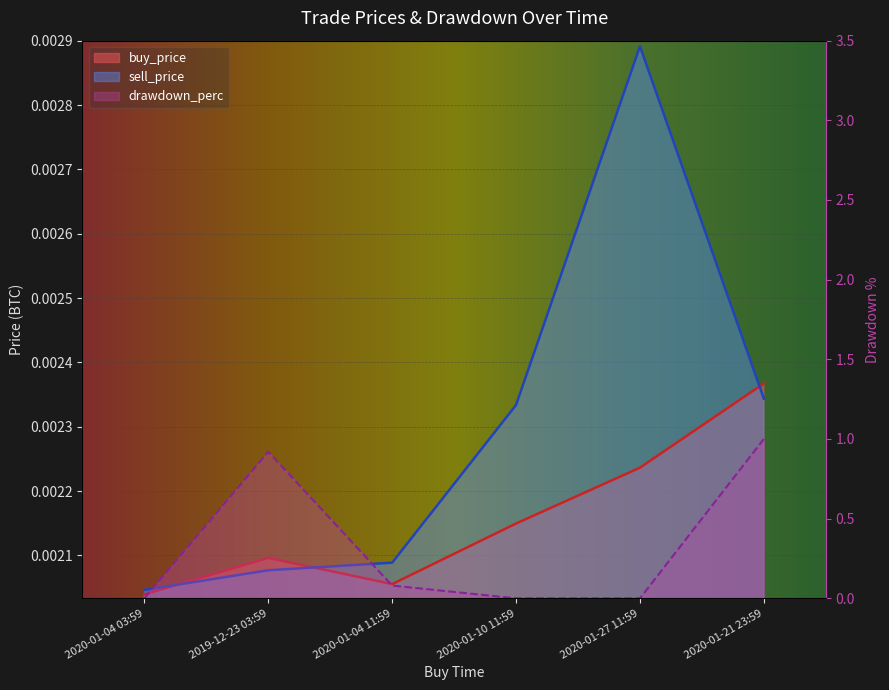

List the series in order of their peak value, highest first.

drawdown_perc, sell_price, buy_price